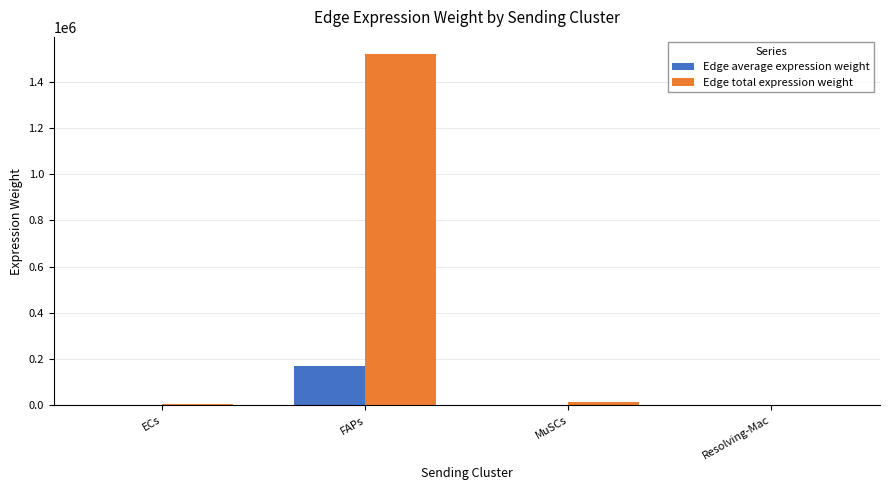

What value does the Edge average expression weight series have at Resolving-Mac?

99.5